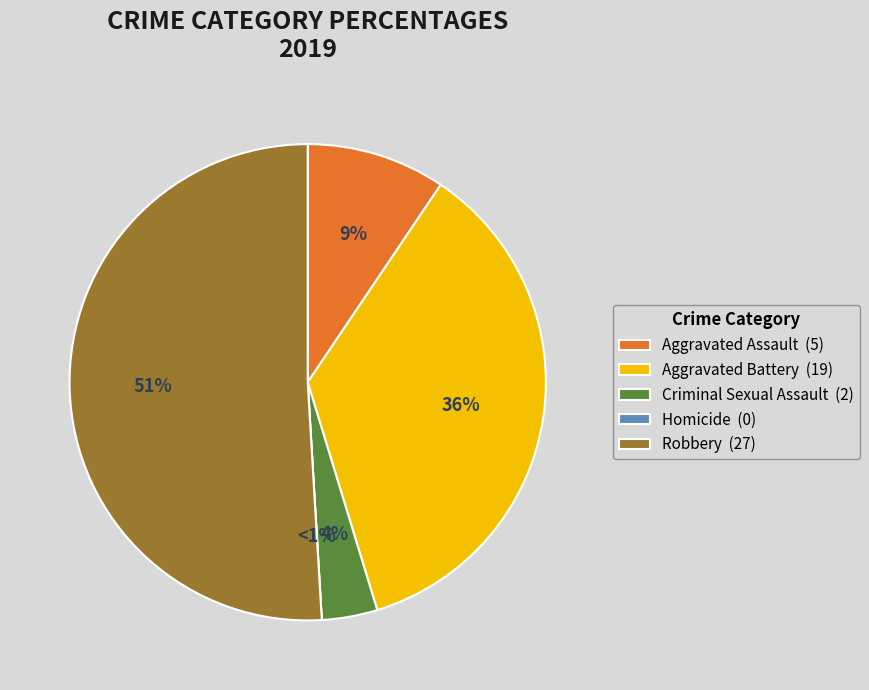

To the nearest percent, what is the combined percentage of Aggravated Assault and Aggravated Battery?

45%